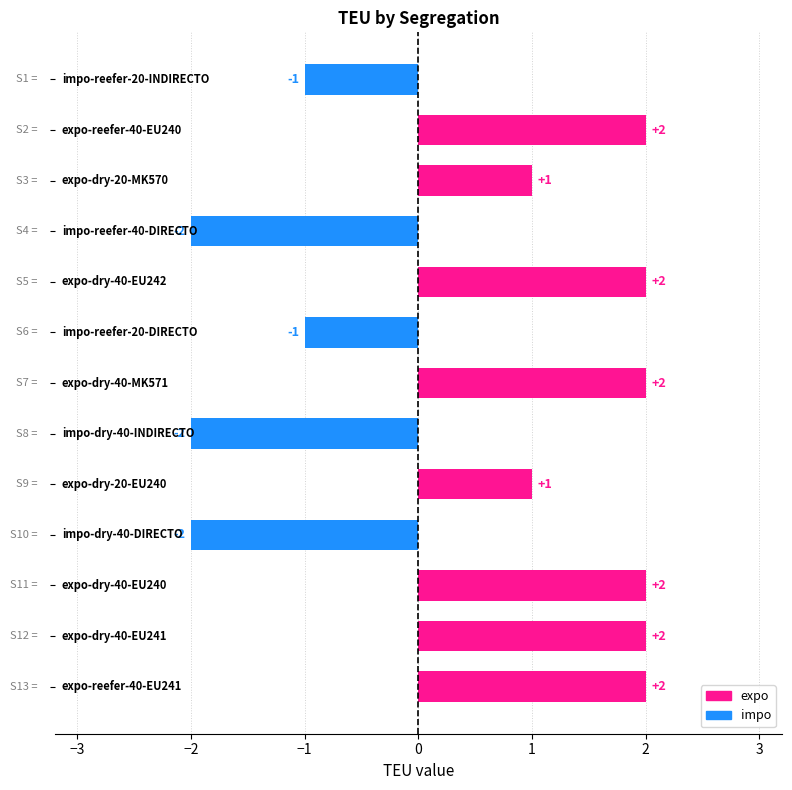

What is the difference between the second highest and second lowest values?

4